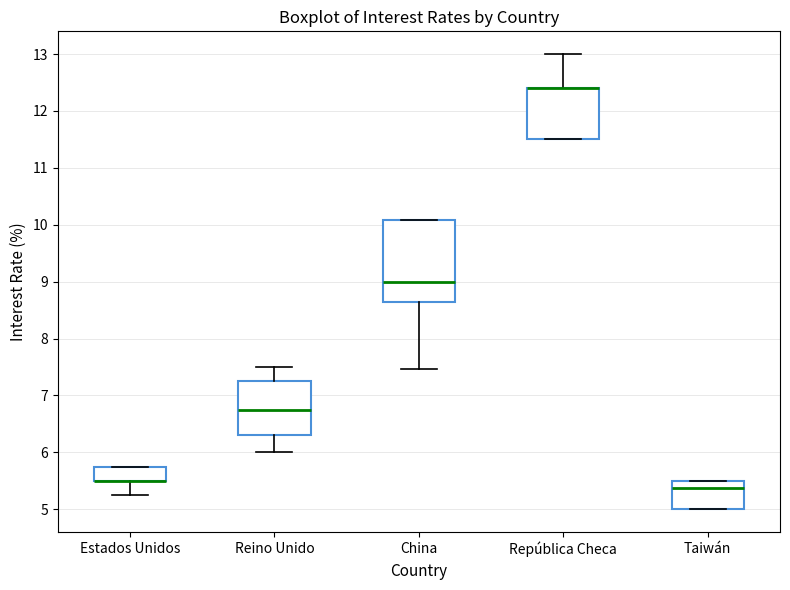

Which box is the tallest, from its lower edge to its upper edge?

China